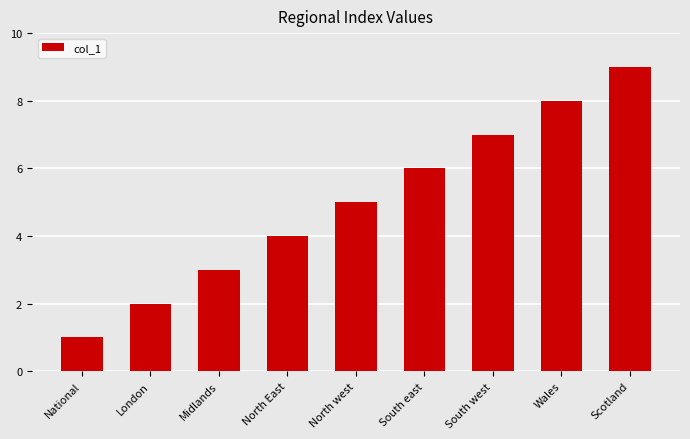

Which category has the highest value across all series?

Scotland